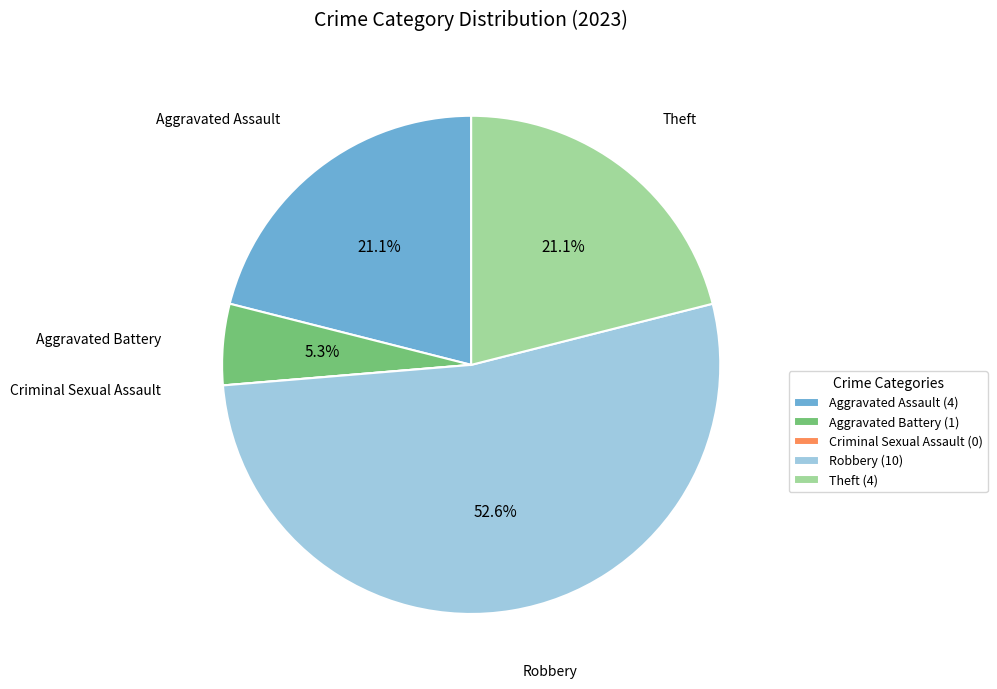

Is there any slice that represents more than half of the pie?

Yes